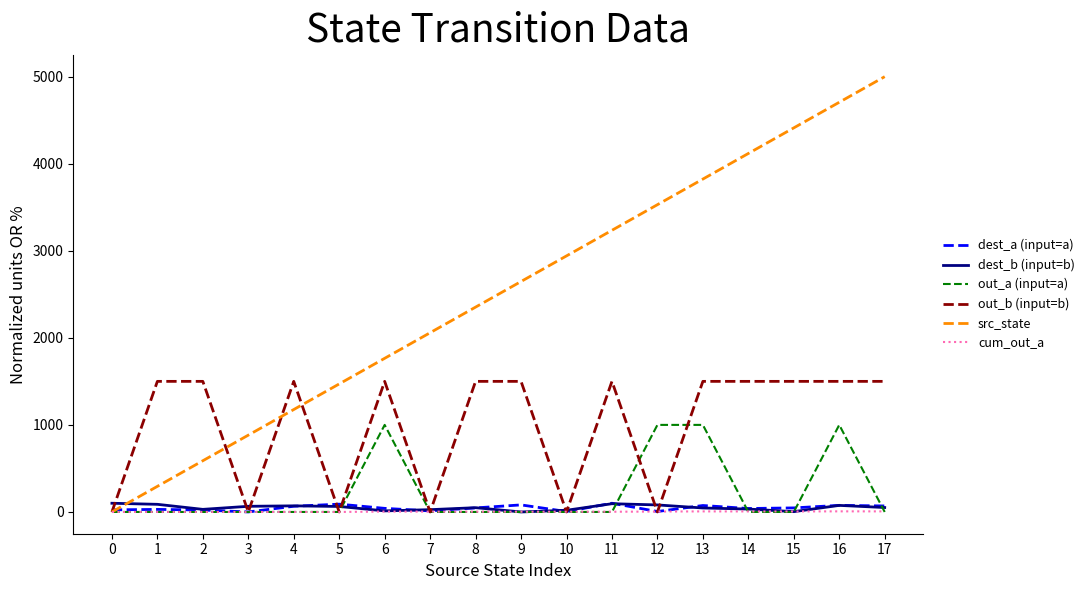

What value does the dest_b (input=b) series have at 10?

19.3